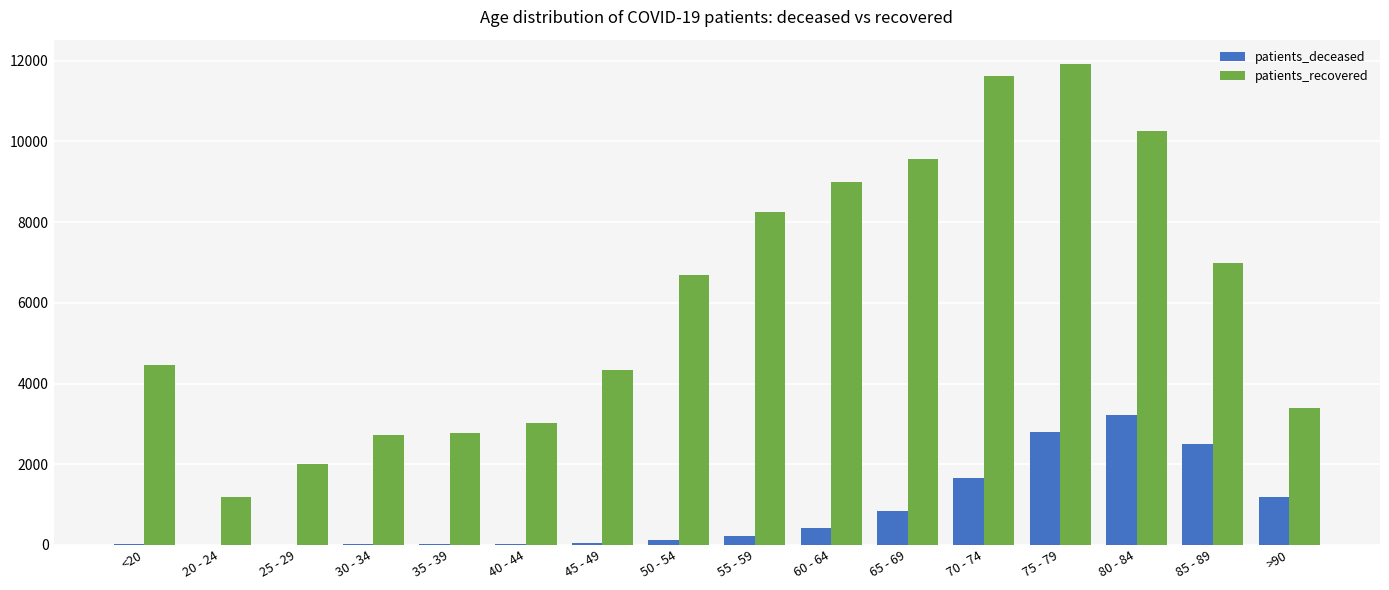

Which series changed the most between 40 - 44 and 75 - 79?

patients_recovered